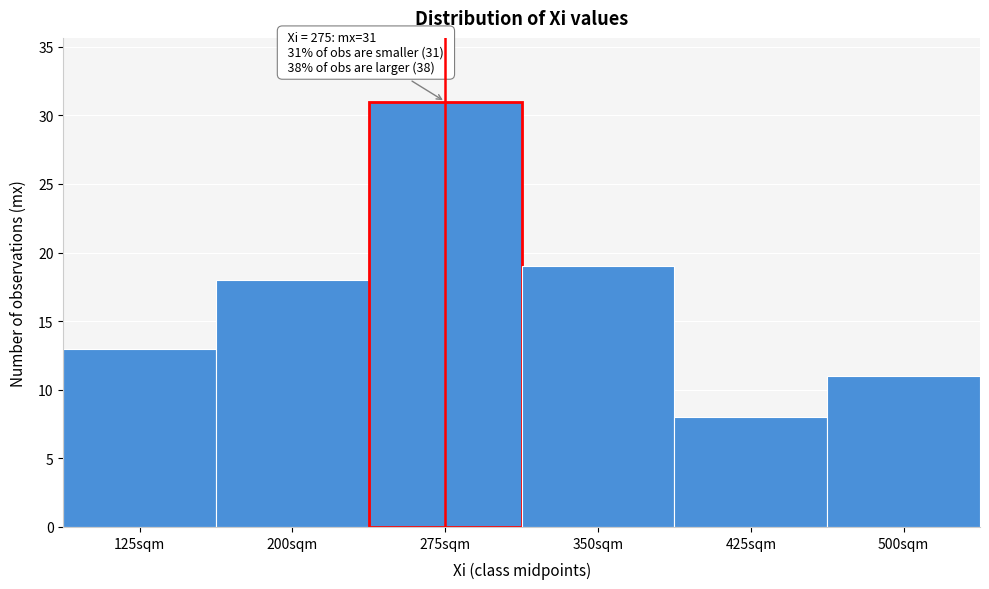

Which range on the x-axis has the tallest bar?

240 to 310